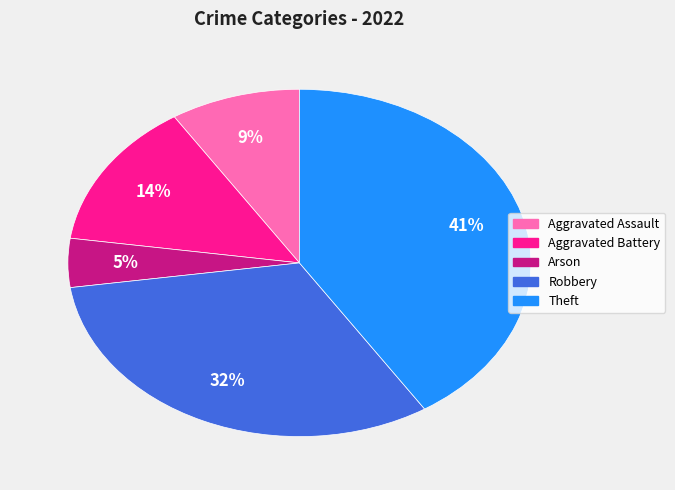

To the nearest percent, what is the average slice percentage?

20%